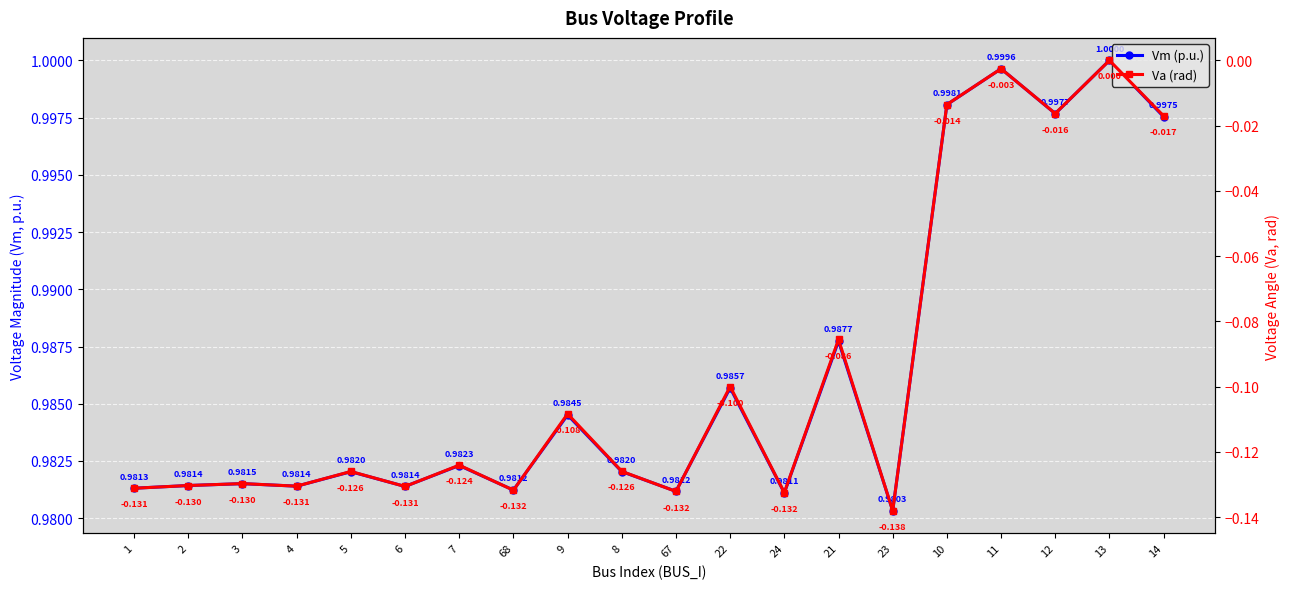

Reading right to left, list all the values displayed in this chart.

Vm (p.u.): 1.0	1.0	1.0	1.0	1.0	1.0	1.0	1.0	1.0	1.0	1.0	1.0	1.0	1.0	1.0	1.0	1.0	1.0	1.0	1.0
Va (rad): -0.0	0.0	-0.0	-0.0	-0.0	-0.1	-0.1	-0.1	-0.1	-0.1	-0.1	-0.1	-0.1	-0.1	-0.1	-0.1	-0.1	-0.1	-0.1	-0.1